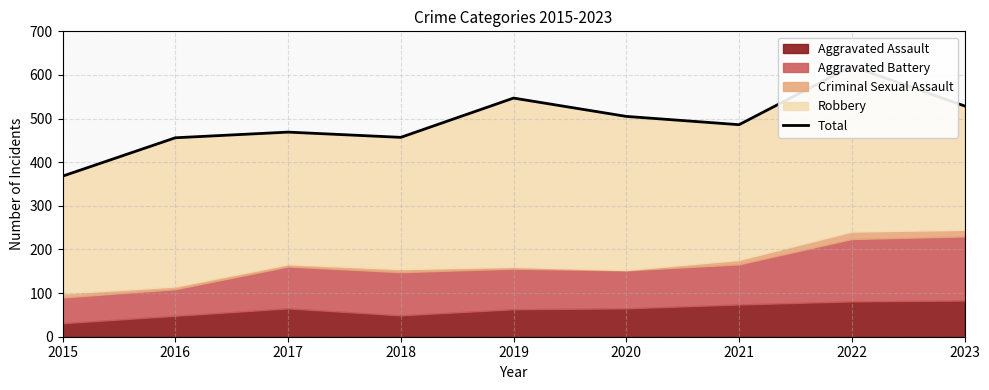

Where is the first local minimum?

2018